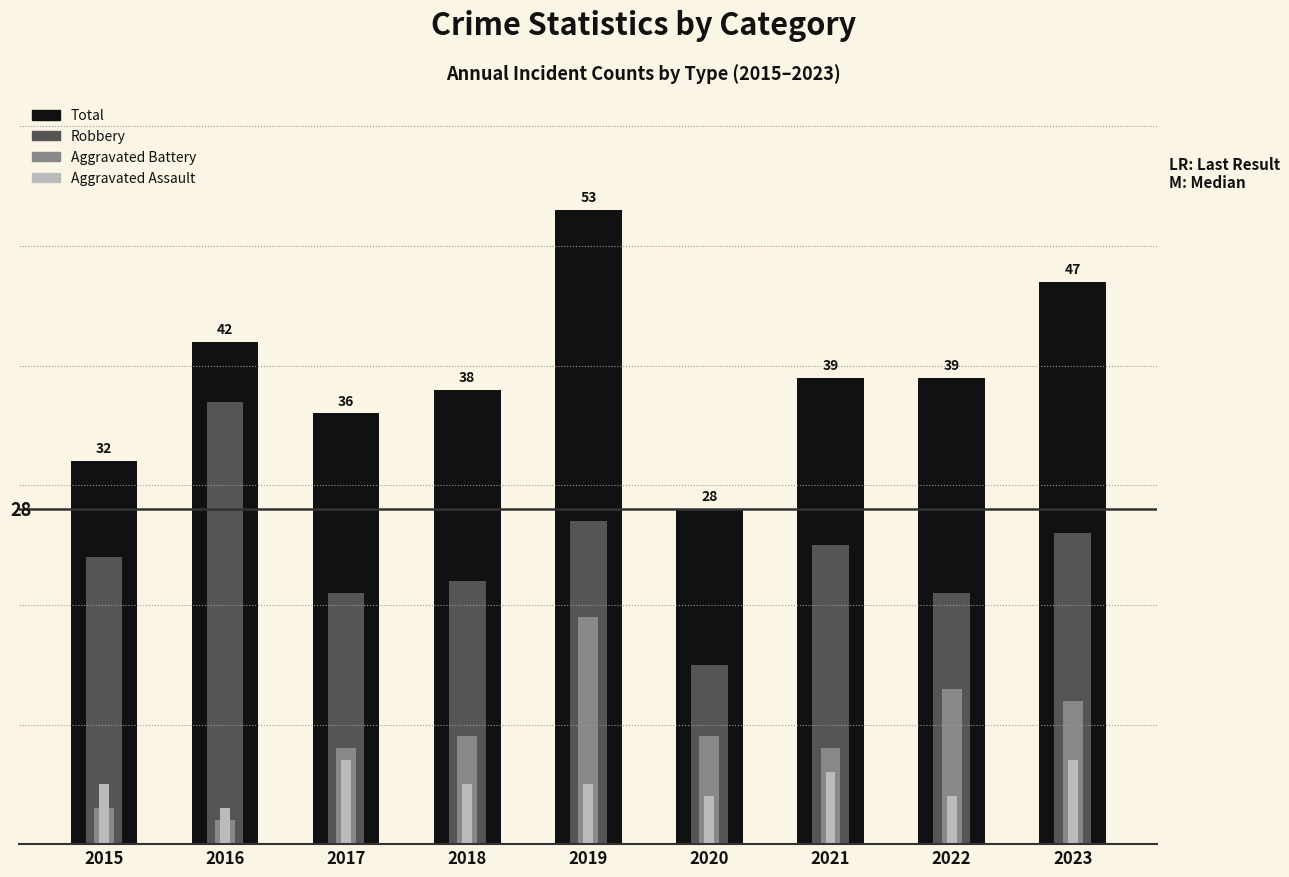

Which category has the lowest value in the Robbery series?

2020